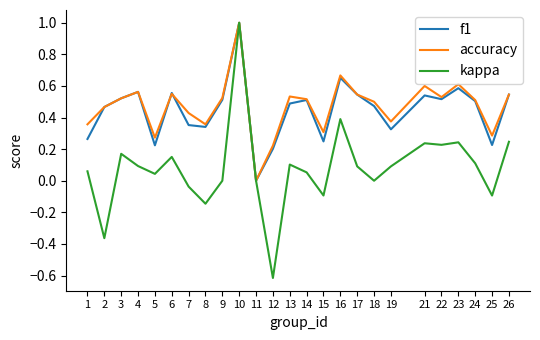

How many lines are shown in the chart?

3